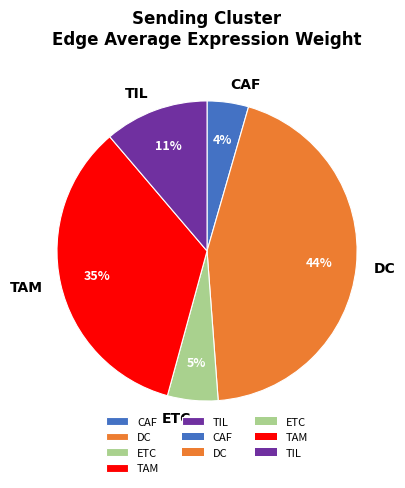

How many segments does this pie chart have?

5